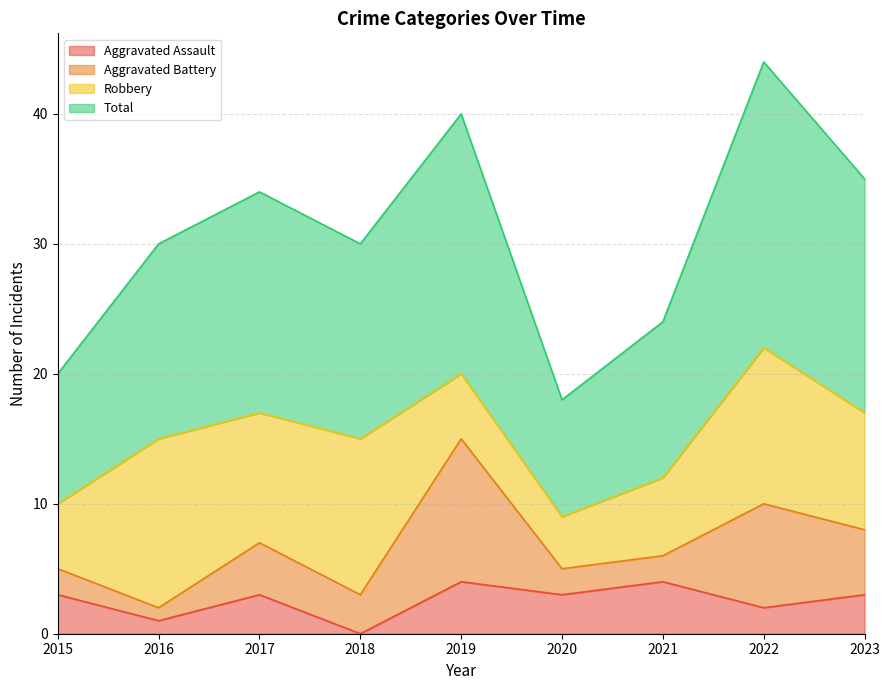

Does the chart have visible grid lines?

Yes